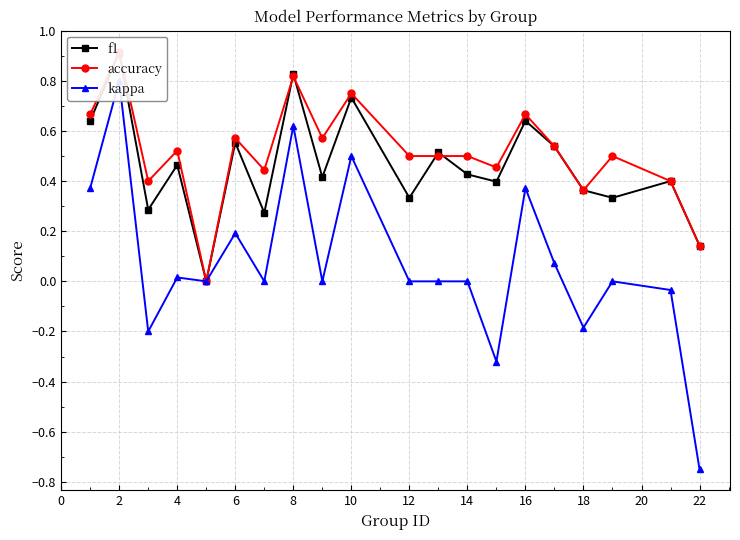

True or false: kappa and accuracy cross at least once.

False